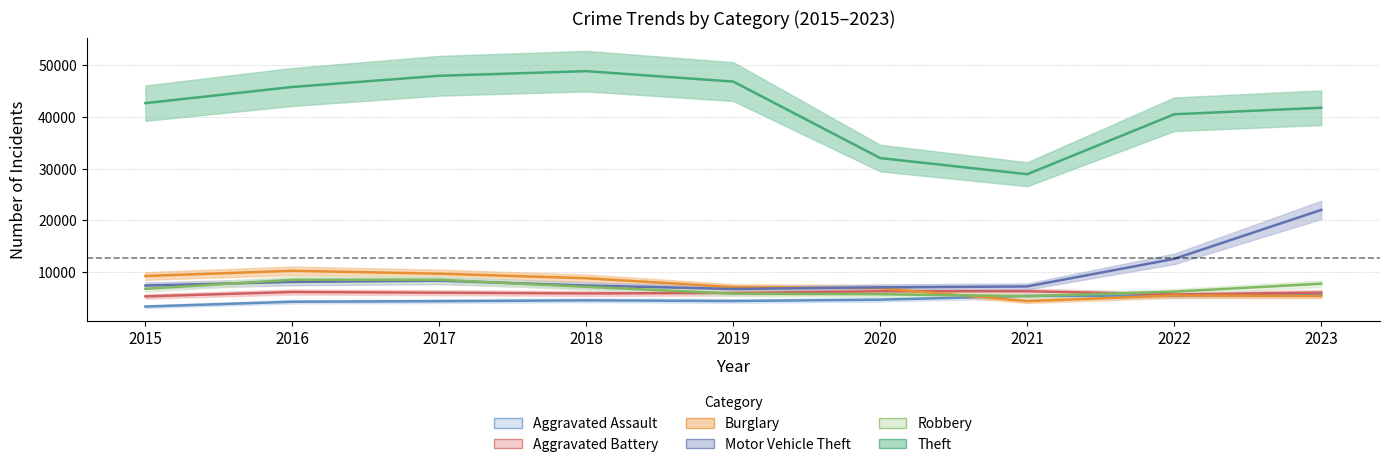

At 2021, list the series in order from largest to smallest.

Theft, Motor Vehicle Theft, Aggravated Battery, Aggravated Assault, Robbery, Burglary